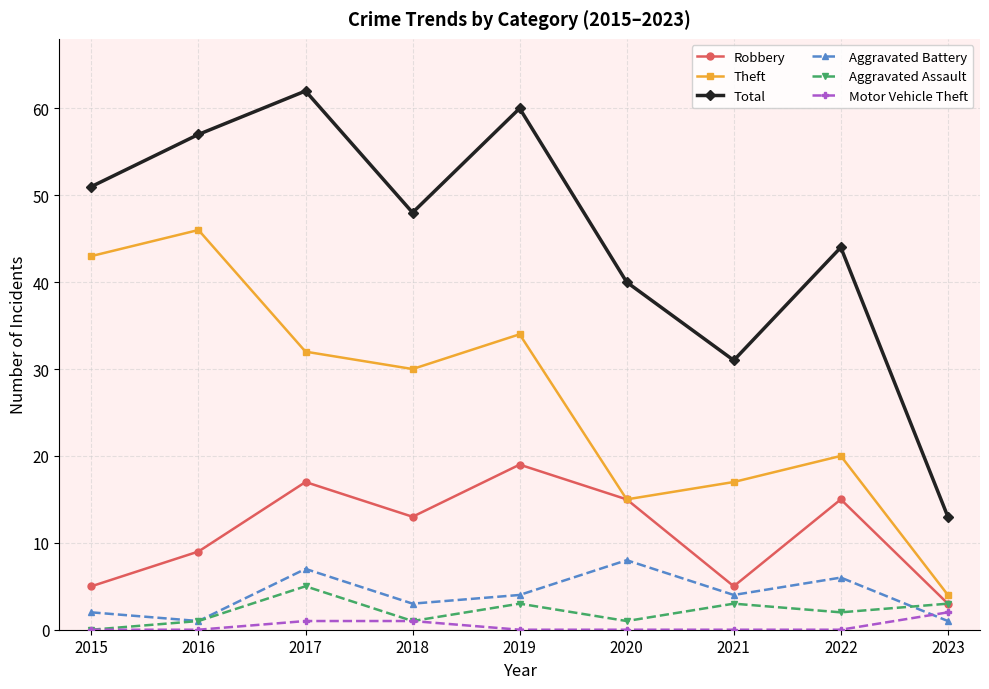

At which label does Aggravated Assault first exceed 2?

2017